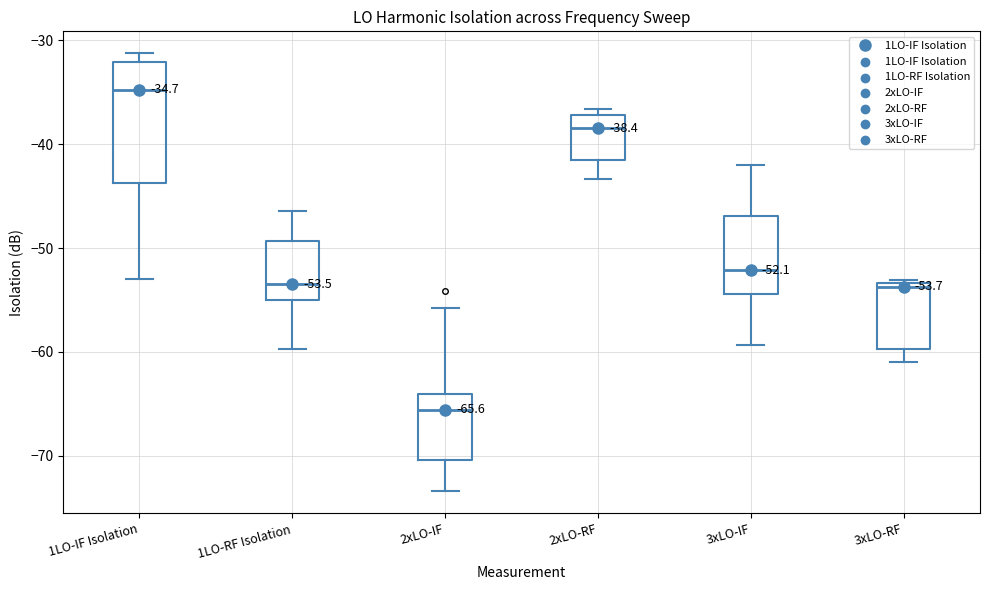

Which box has the lowest median line?

2xLO-IF